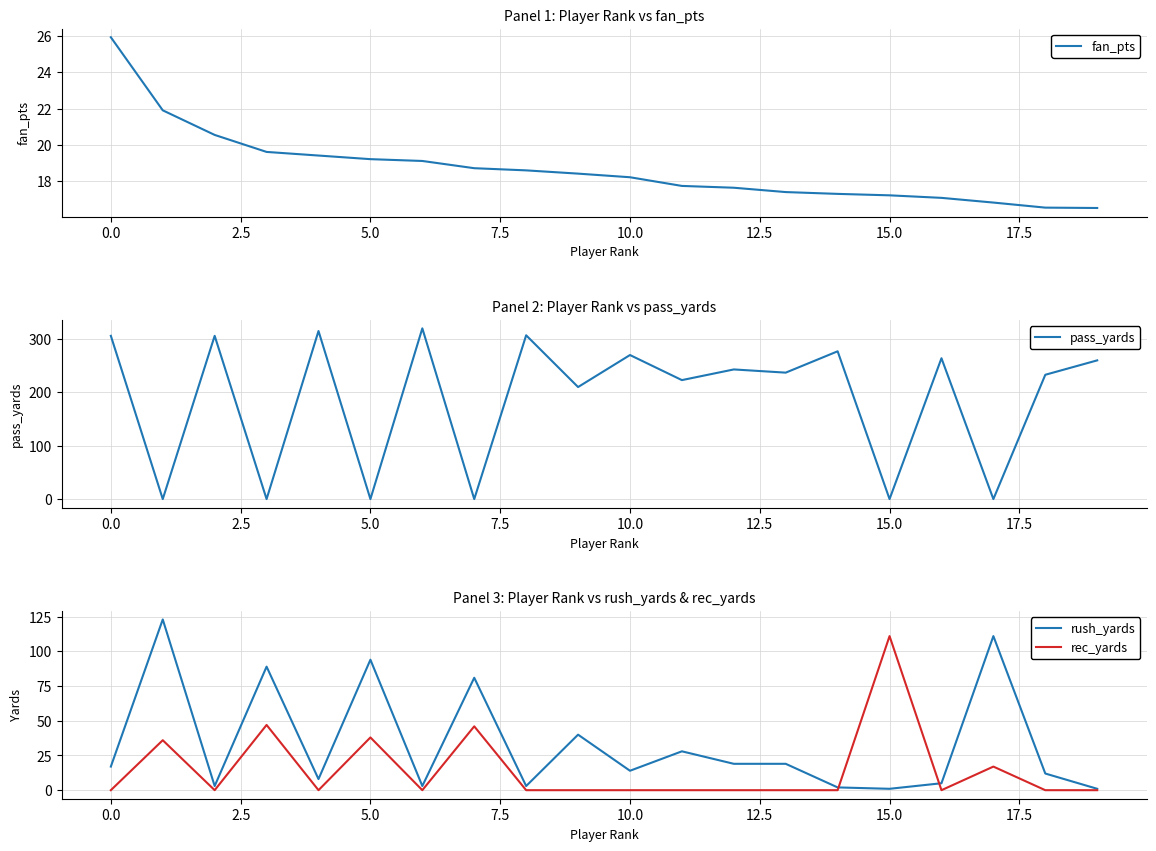

What is the maximum value shown in the chart?

320.0